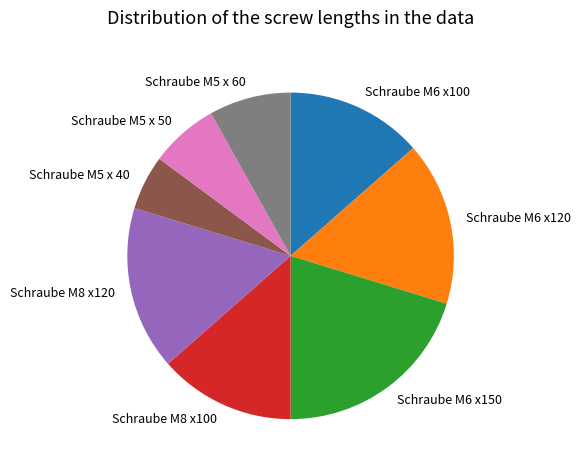

Combined, do Schraube M8 x120 and Schraube M5 x 60 account for over 50%?

No